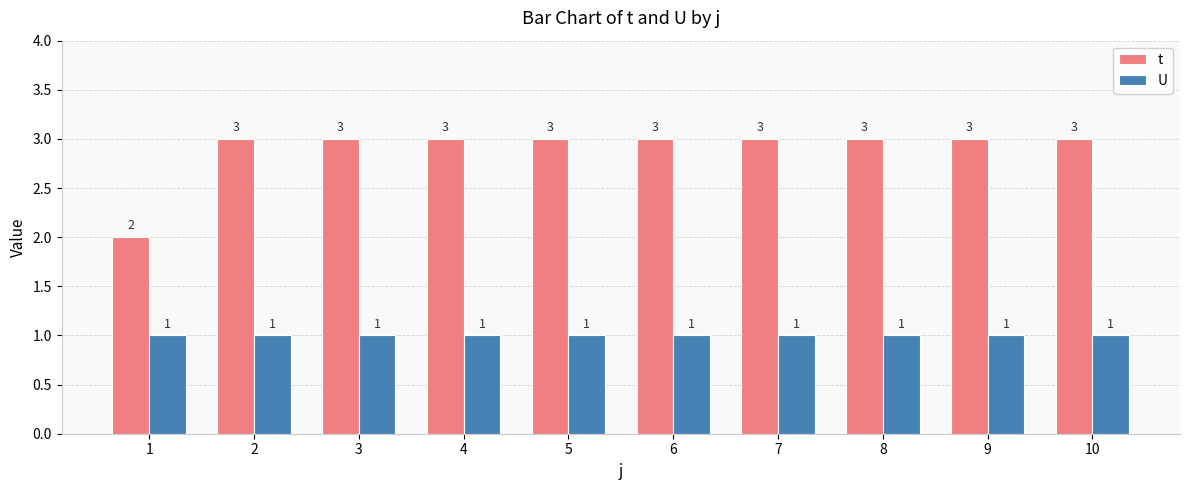

Rank the series by their maximum value, from lowest to highest.

U, t